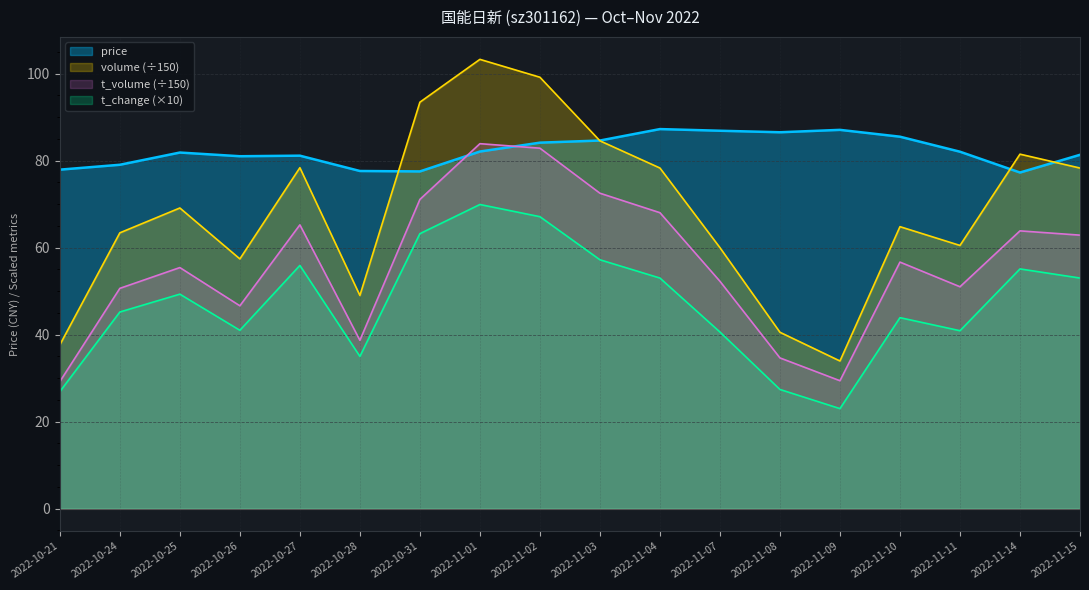

Where is price nearest to the value 82?

2022-11-11